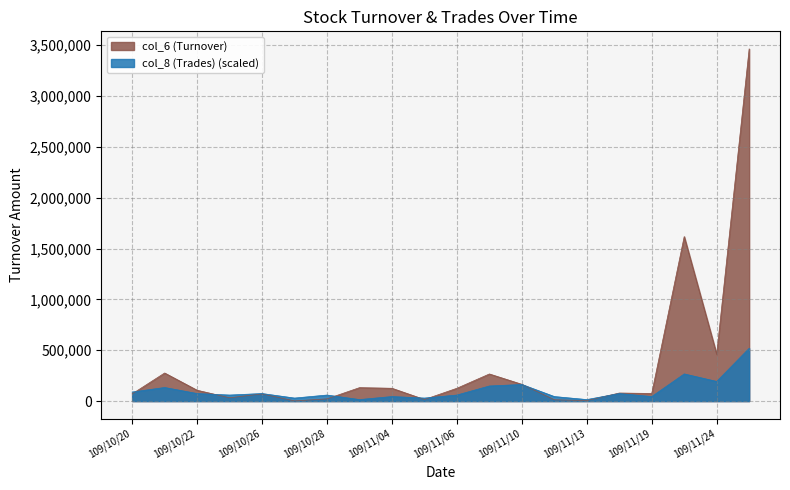

Between 109/10/21 and 109/11/13, which is larger?

109/10/21